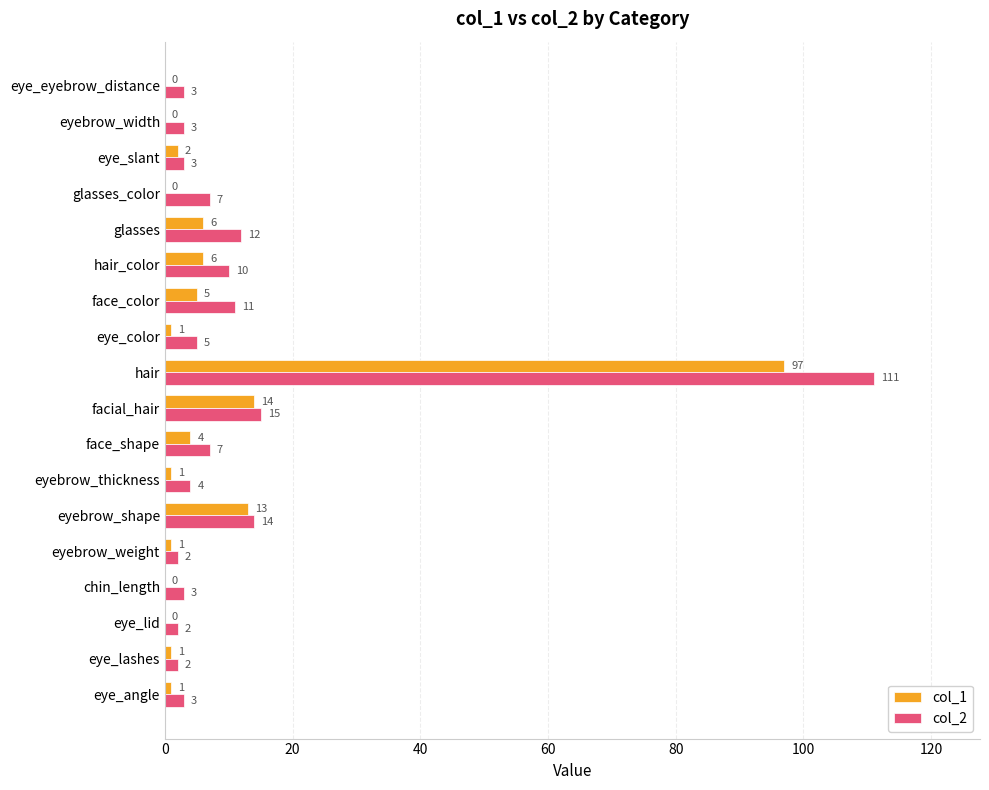

Which series has the largest range (max minus min)?

col_2